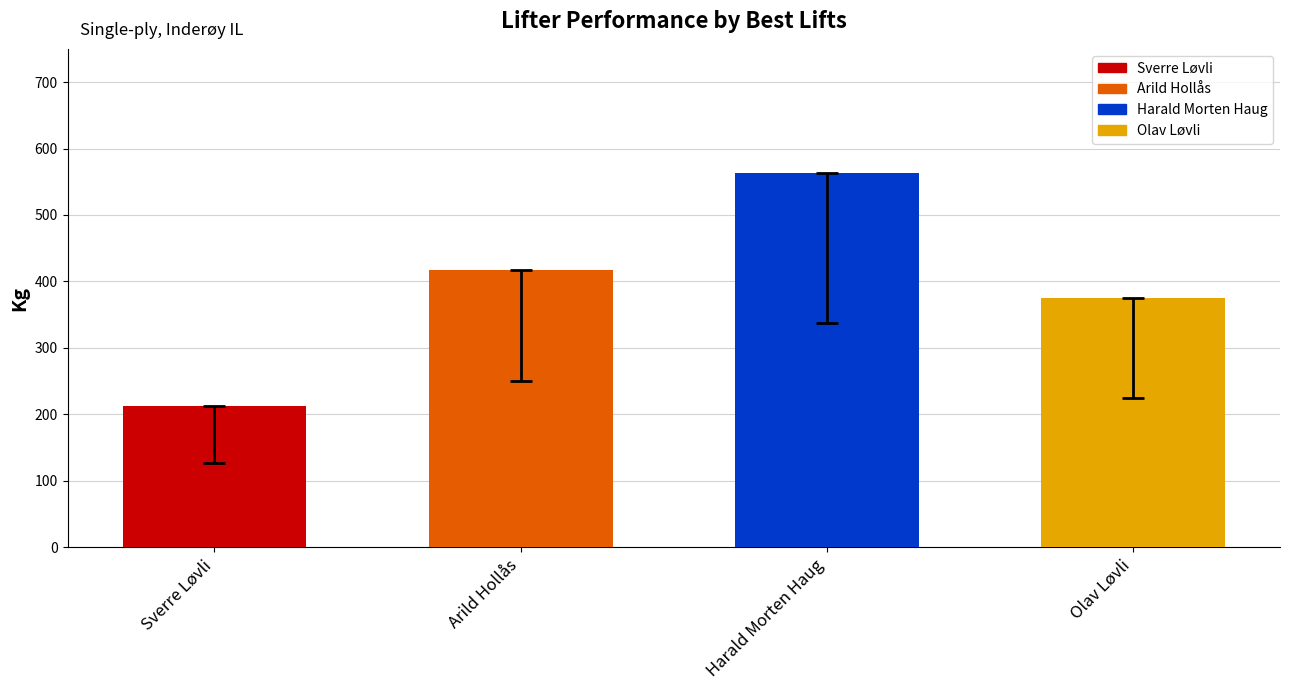

Reading left to right, what are all the values shown in this chart?

212.5	417.5	562.5	375.0